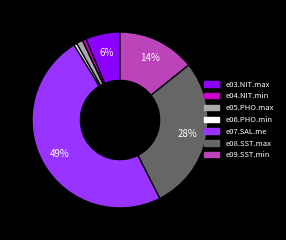

Between e07.SAL.me and e08.SST.max, which is larger?

e07.SAL.me